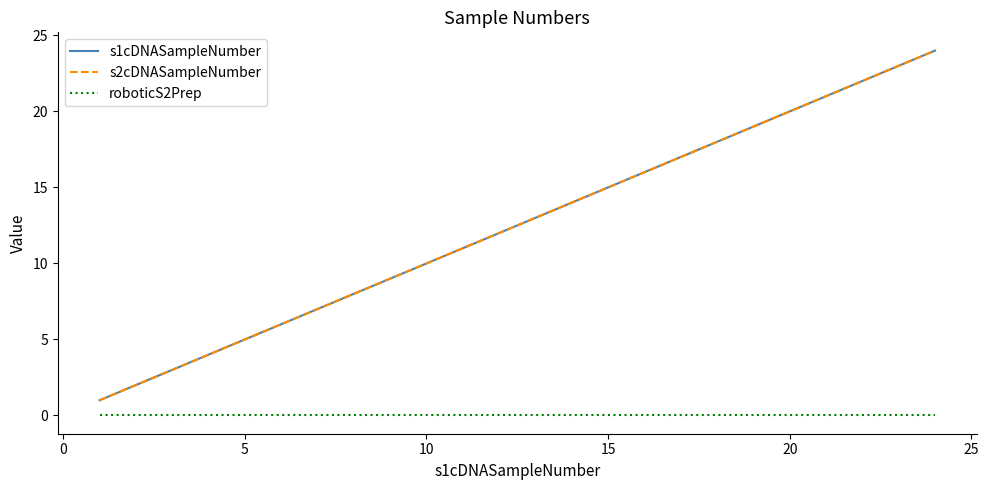

Reading left to right, transcribe all the data shown in this chart.

s1cDNASampleNumber: 1	2	3	4	5	6	7	8	9	10	11	12	13	14	15	16	17	18	19	20	21	22	23	24
s2cDNASampleNumber: 1	2	3	4	5	6	7	8	9	10	11	12	13	14	15	16	17	18	19	20	21	22	23	24
roboticS2Prep: 0	0	0	0	0	0	0	0	0	0	0	0	0	0	0	0	0	0	0	0	0	0	0	0